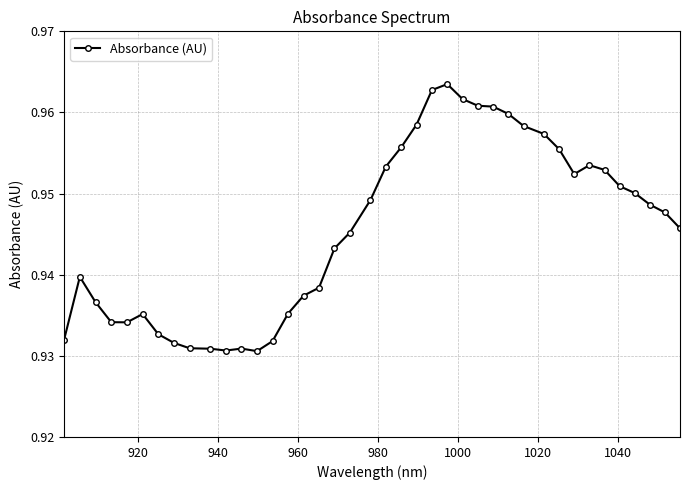

True or false: the data has more than 1 interior local peaks.

True